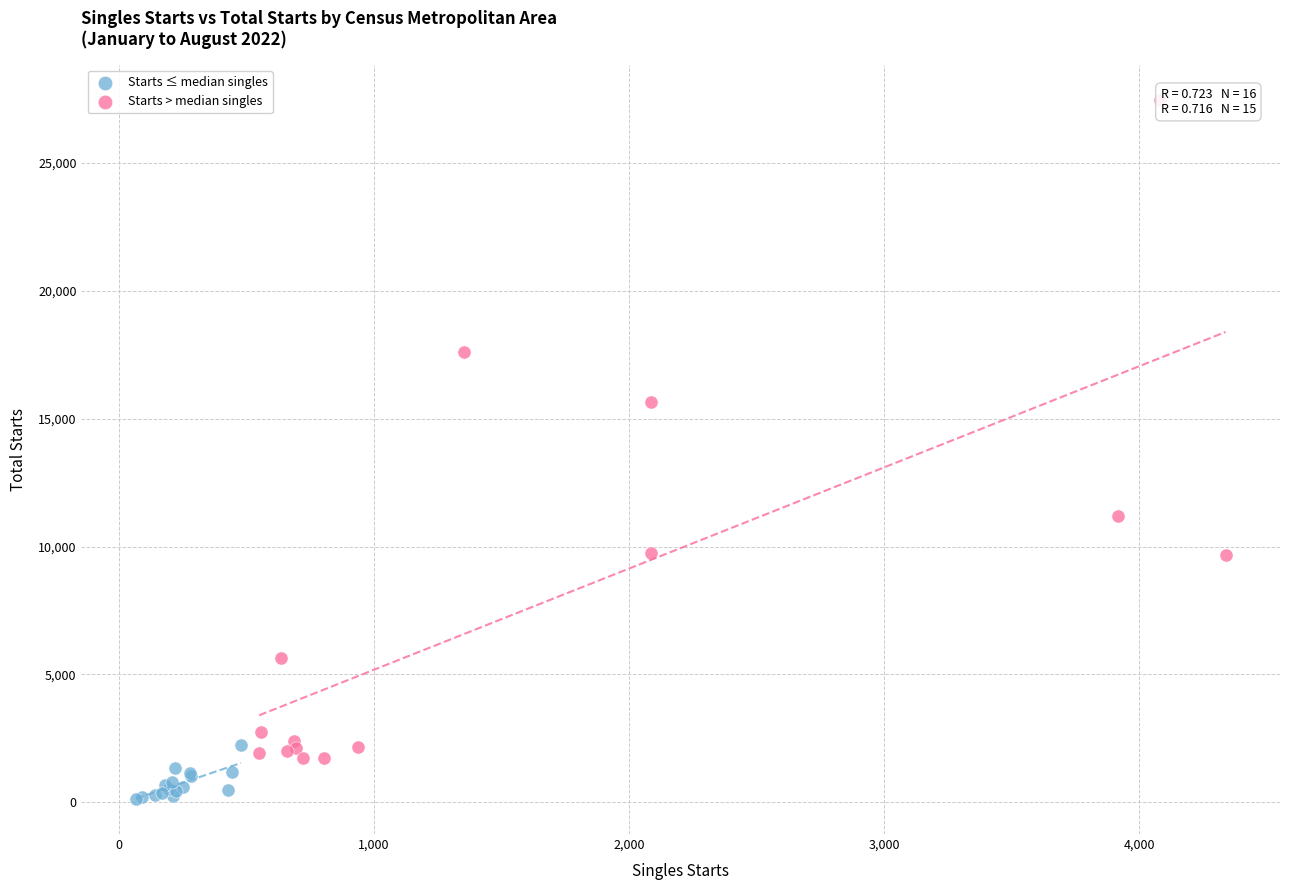

Which series contains the highest Y value?

Starts > median singles